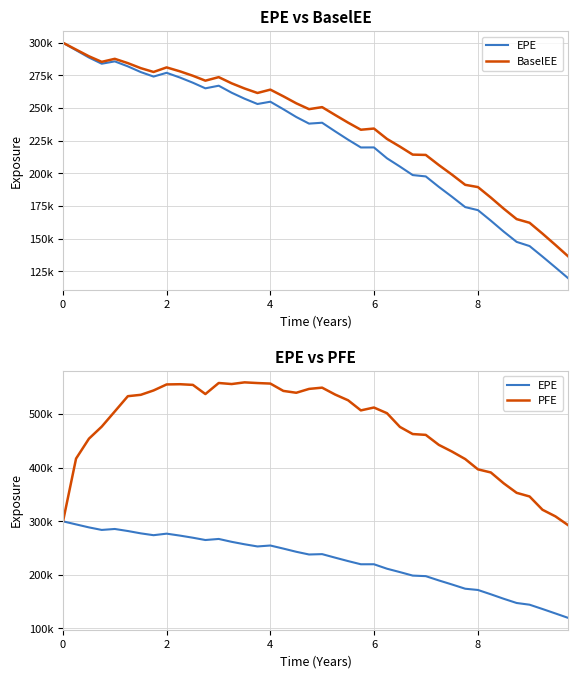

How many values in the PFE series are below 506875?

20